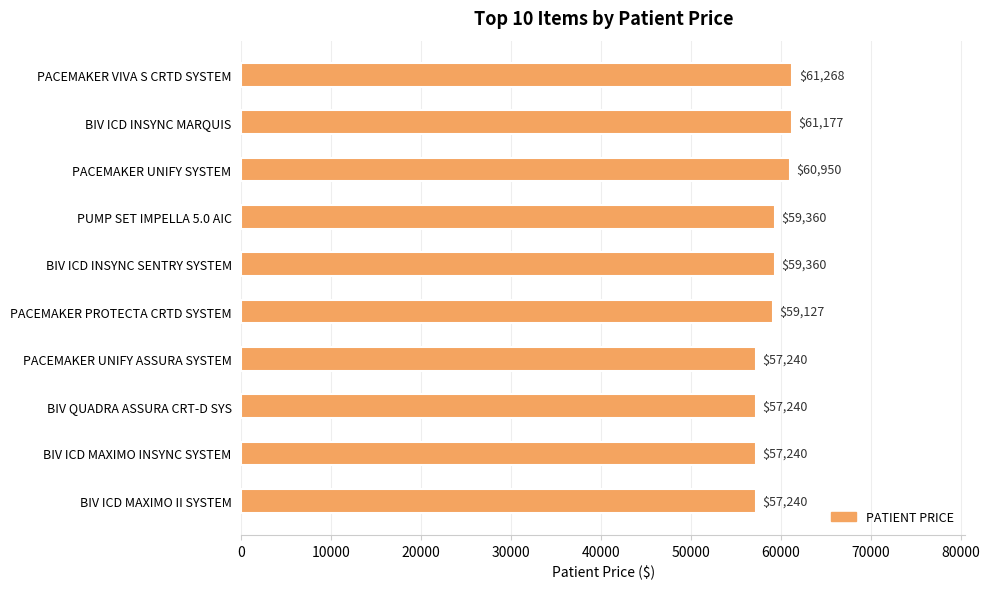

Is it true that the value at BIV ICD INSYNC MARQUIS is 61177?

True